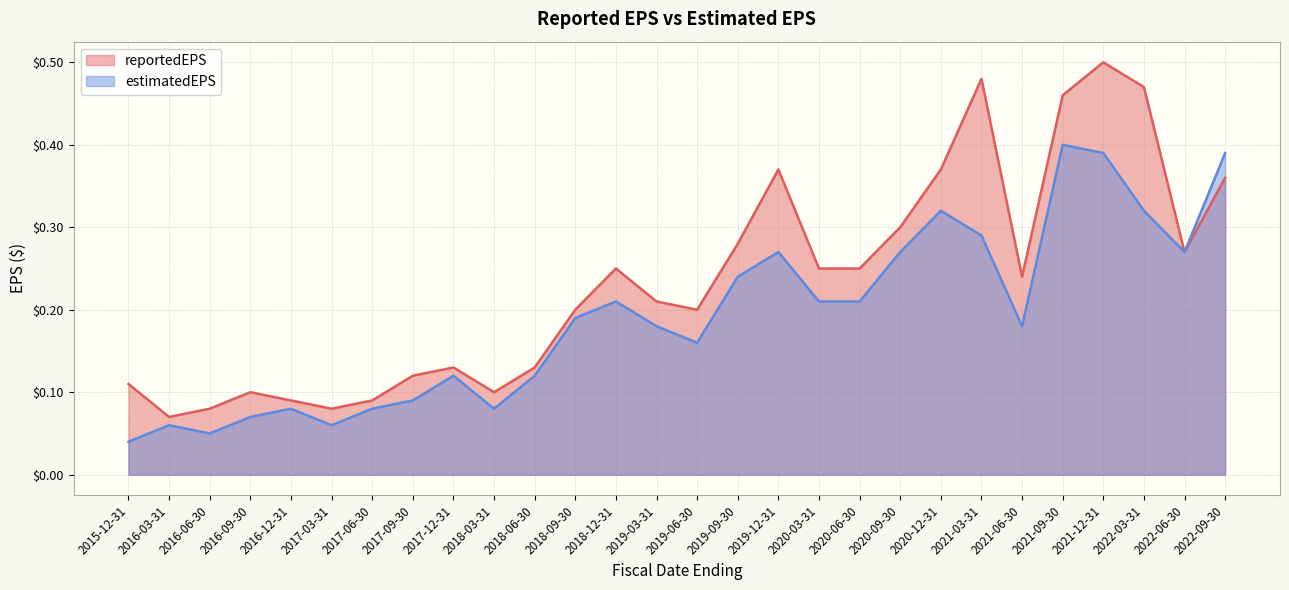

Which series has the largest range (max minus min)?

reportedEPS